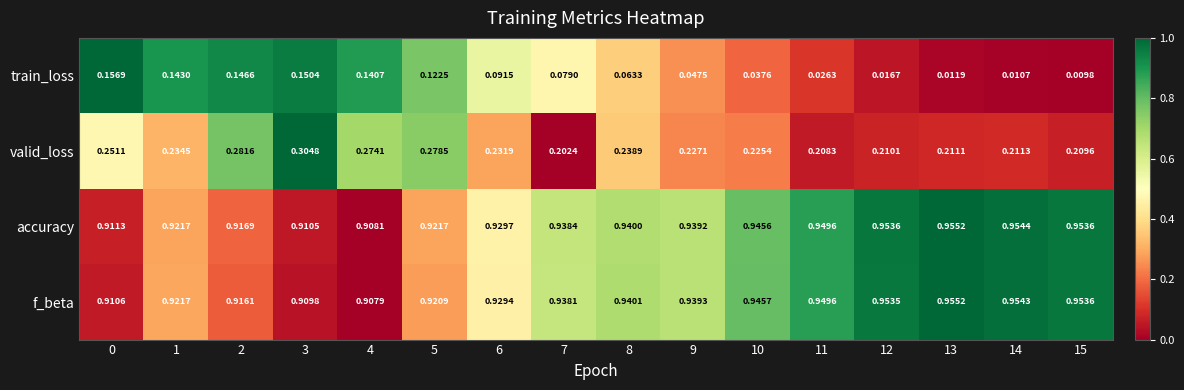

Which series has the largest range (max minus min)?

train_loss